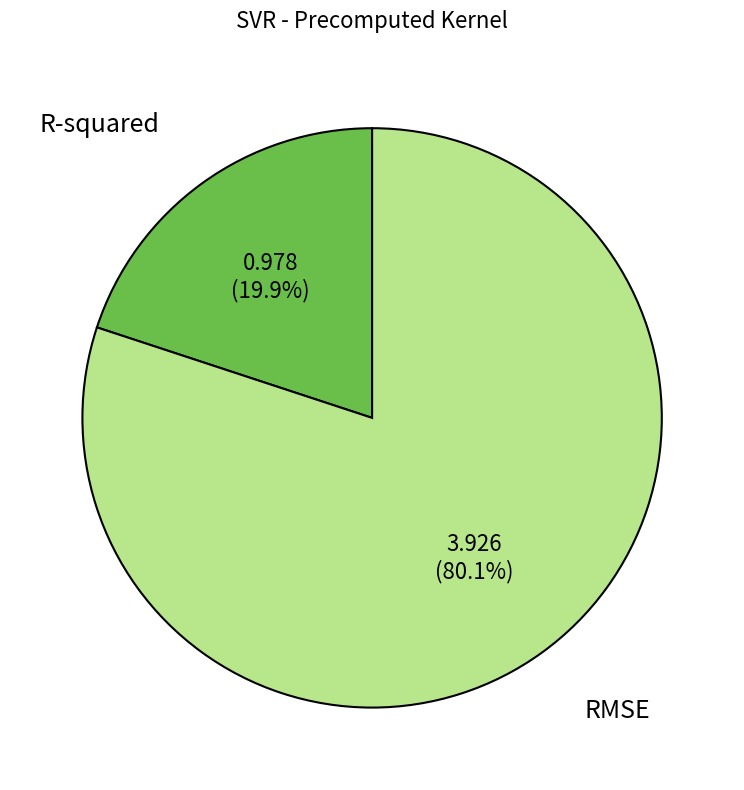

Count the number of slices in the pie.

2